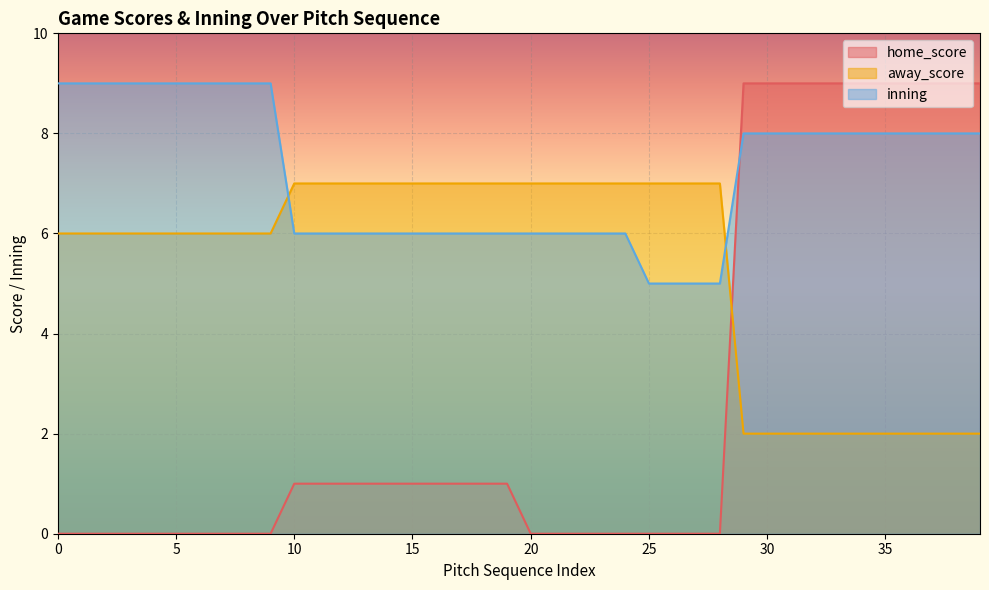

The value of inning at 36 is 8. True or false?

True